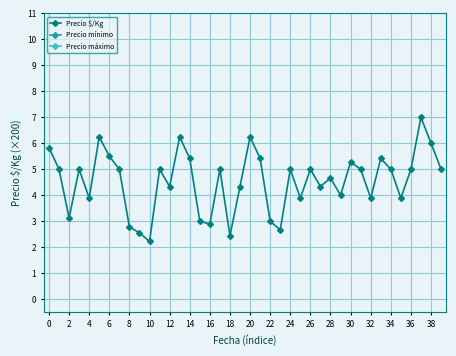

At which label does Precio $/Kg reach its minimum?

10